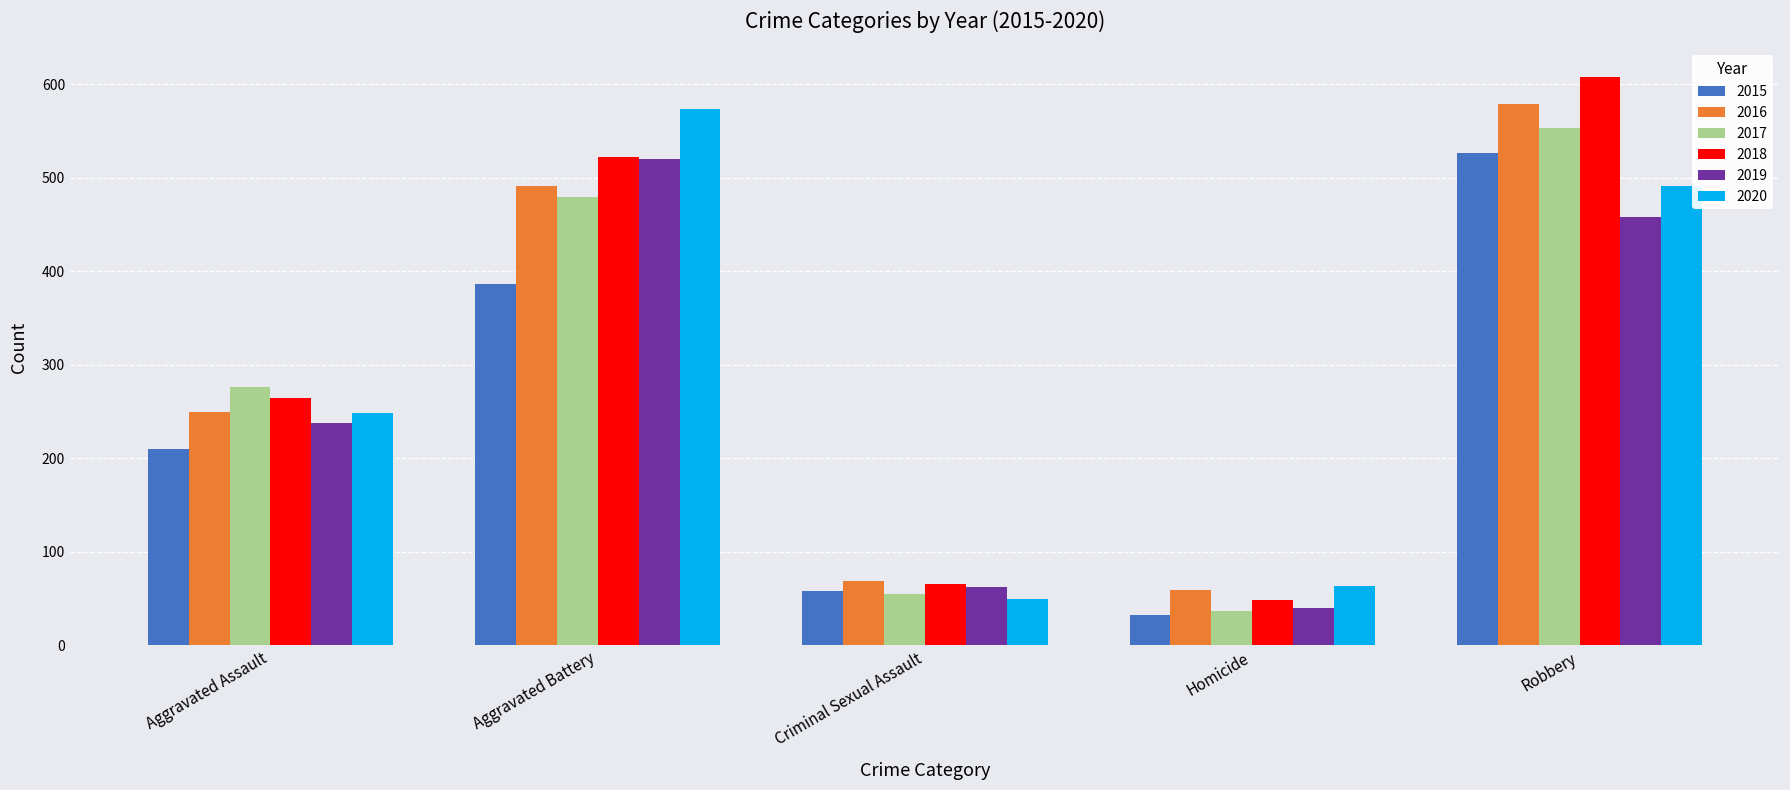

Are the bars grouped side by side (vs. stacked)?

Yes